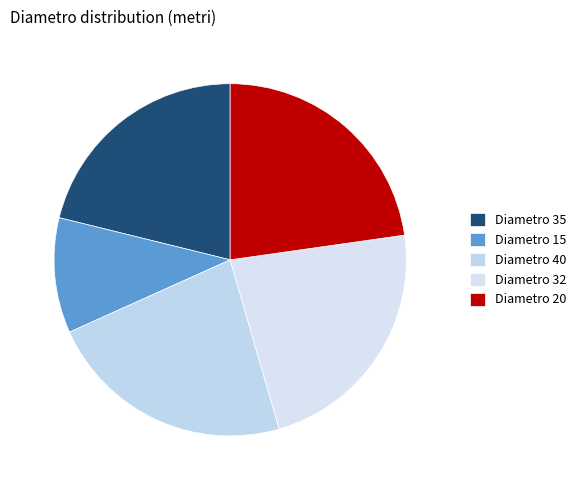

How many segments does this pie chart have?

5